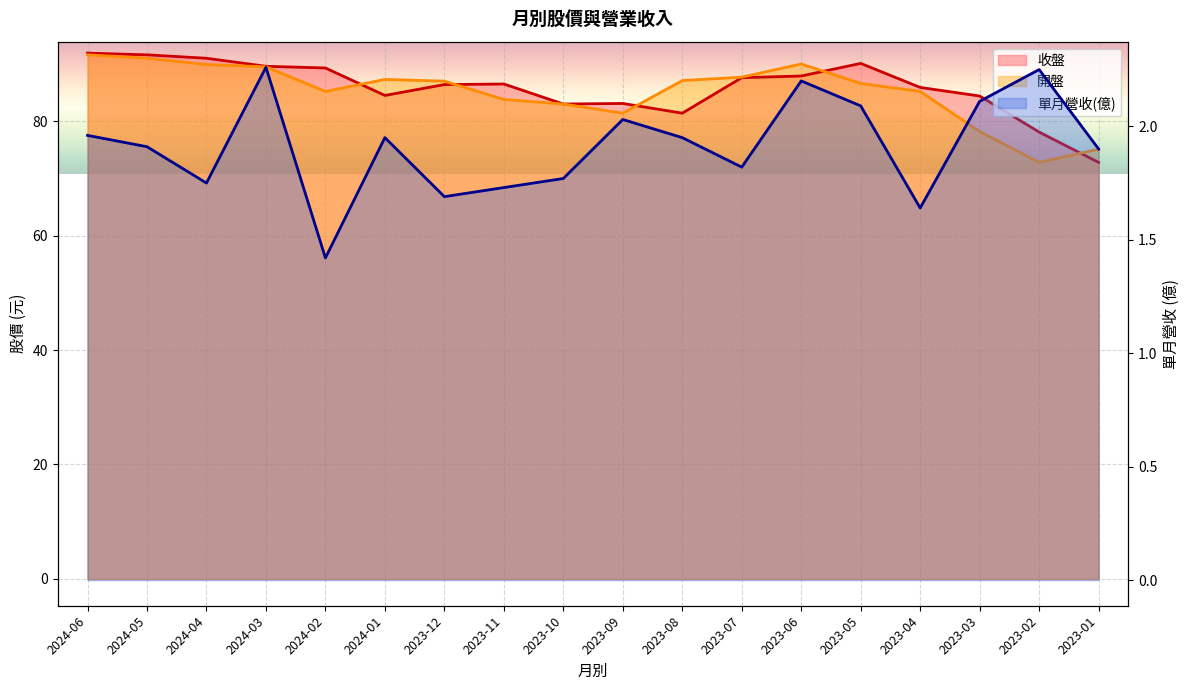

What position from the left is 2023-02?

17